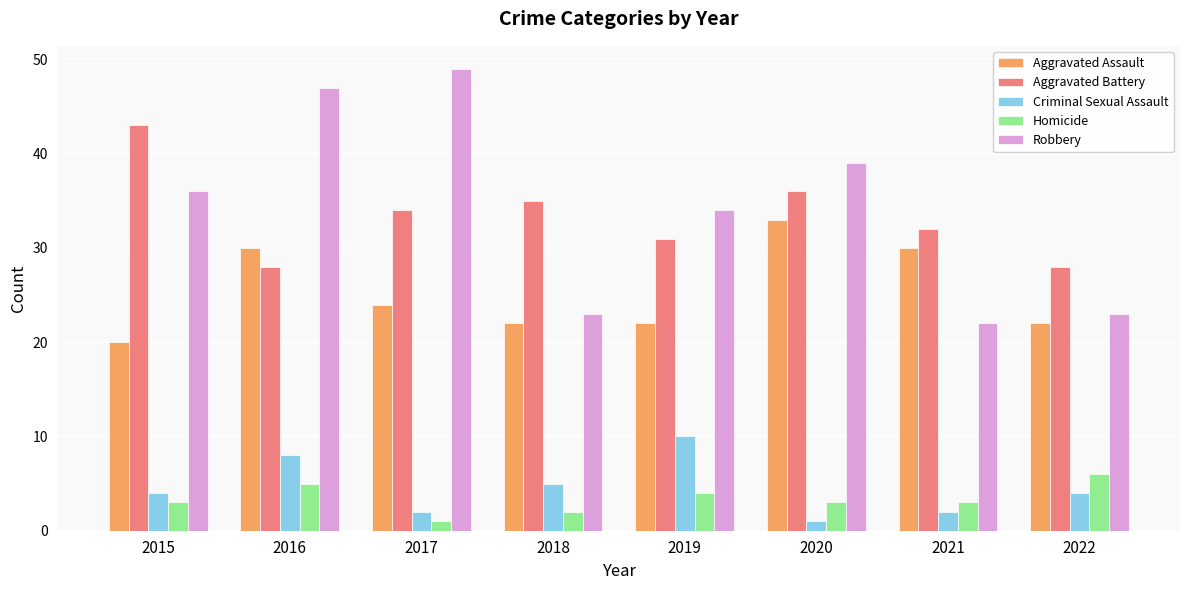

Rank the series by their maximum value, from lowest to highest.

Homicide, Criminal Sexual Assault, Aggravated Assault, Aggravated Battery, Robbery